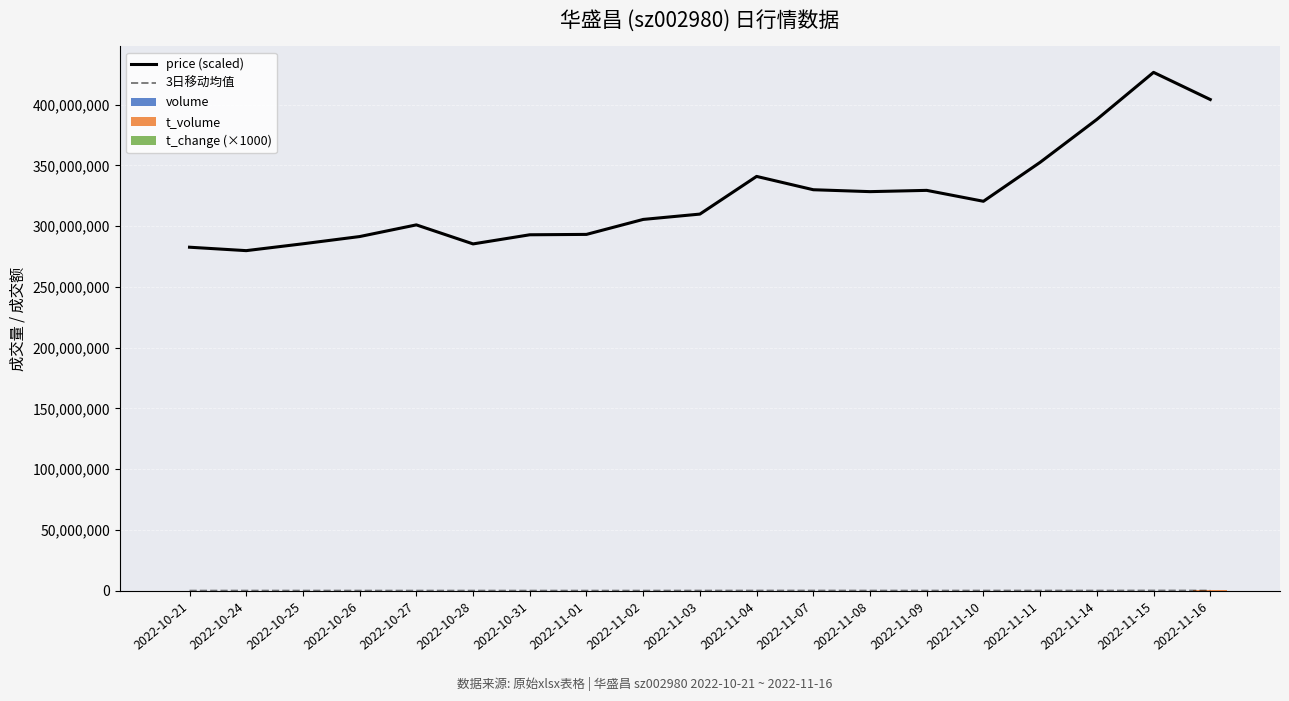

List the labels in order of 3日移动均值 value, smallest first.

2022-10-31, 2022-11-01, 2022-11-02, 2022-10-21, 2022-10-28, 2022-10-27, 2022-10-26, 2022-10-24, 2022-10-25, 2022-11-09, 2022-11-08, 2022-11-03, 2022-11-10, 2022-11-14, 2022-11-04, 2022-11-11, 2022-11-07, 2022-11-16, 2022-11-15